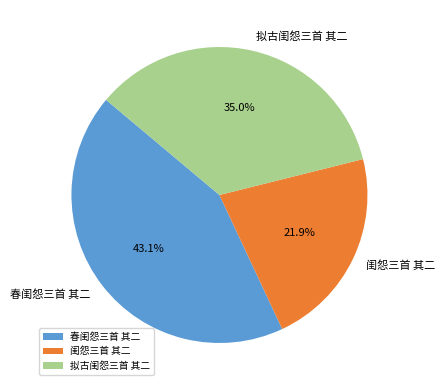

Between 拟古闺怨三首 其二 and 闺怨三首 其二, which is larger?

拟古闺怨三首 其二